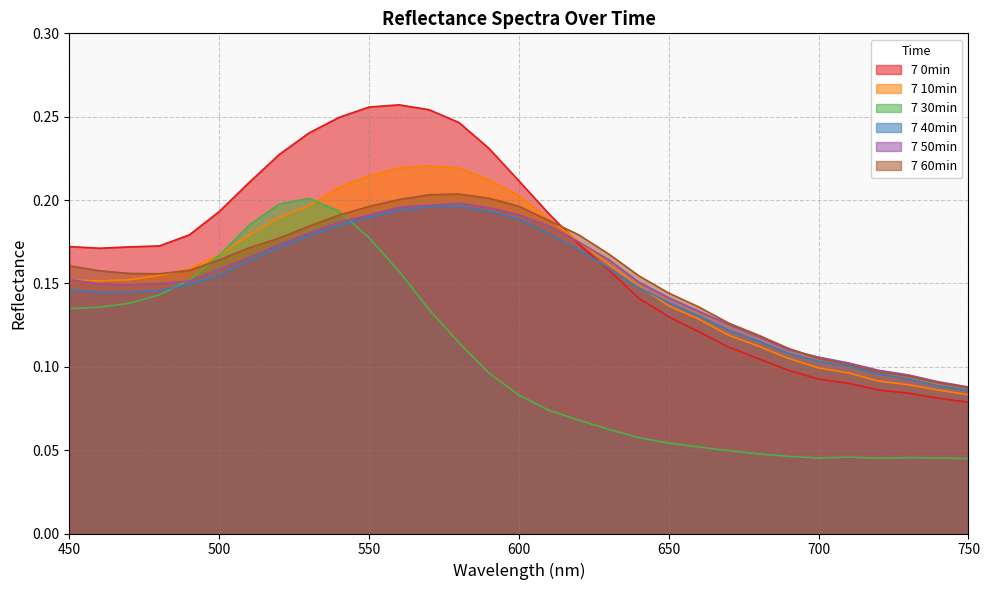

What is the value of the 7 10min point at the 13th from the left?

0.2